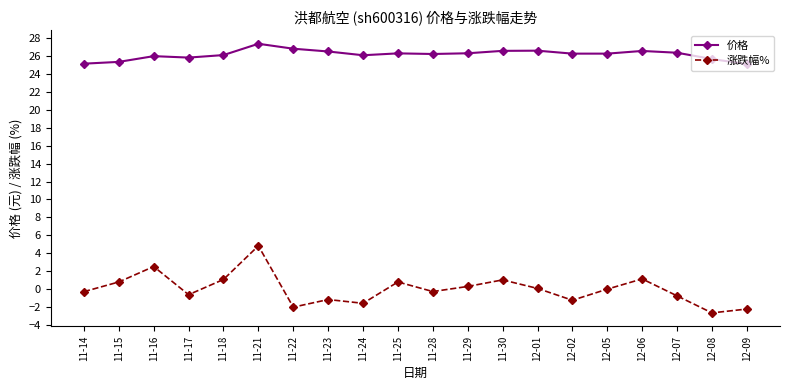

Is the value of 价格 at 12-09 greater than the value of 涨跌幅% at 11-22?

Yes